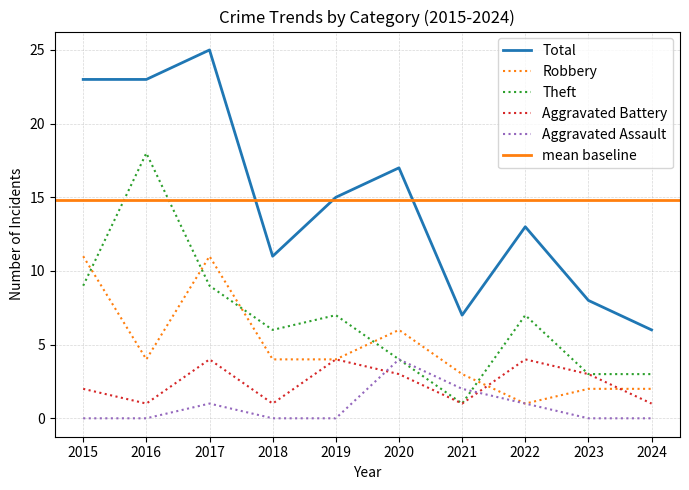

What is the highest value of the Aggravated Assault series?

4